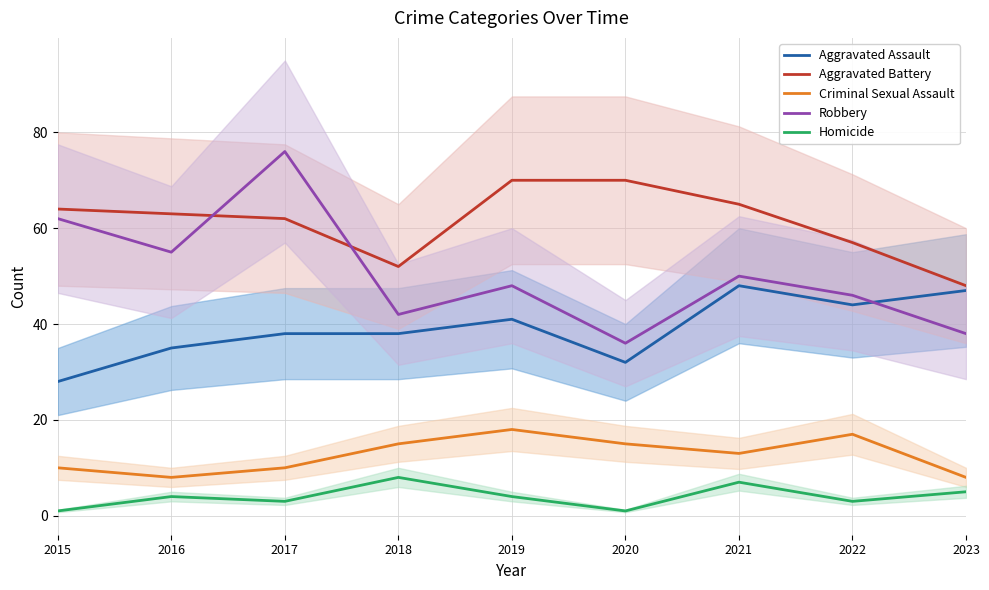

What is the total value across all series at 2015?

165